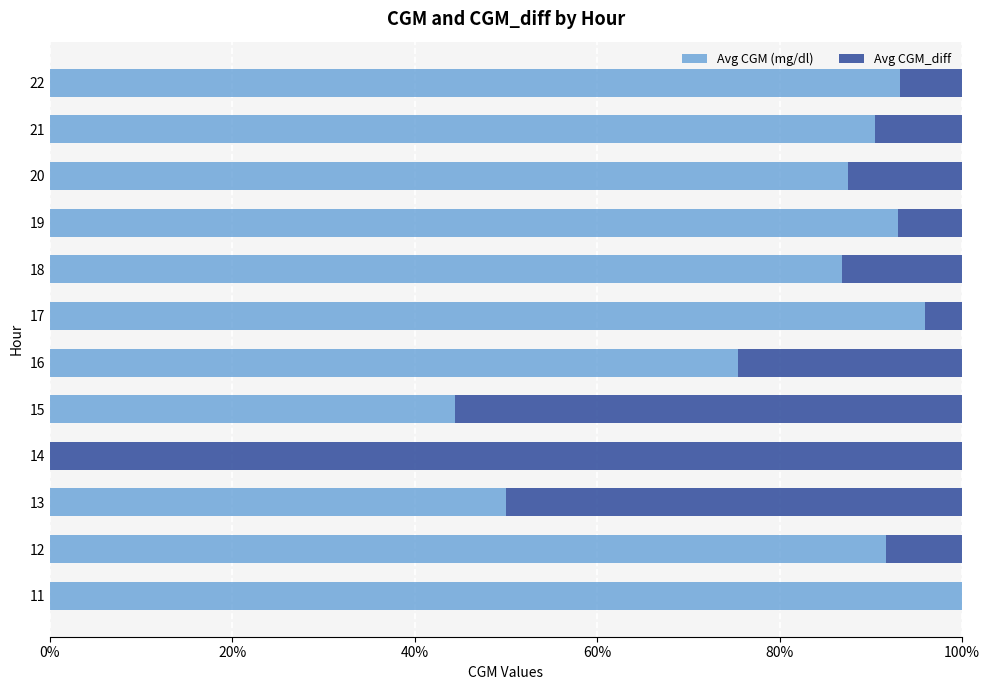

What is the total value across all series at 18?

100.0